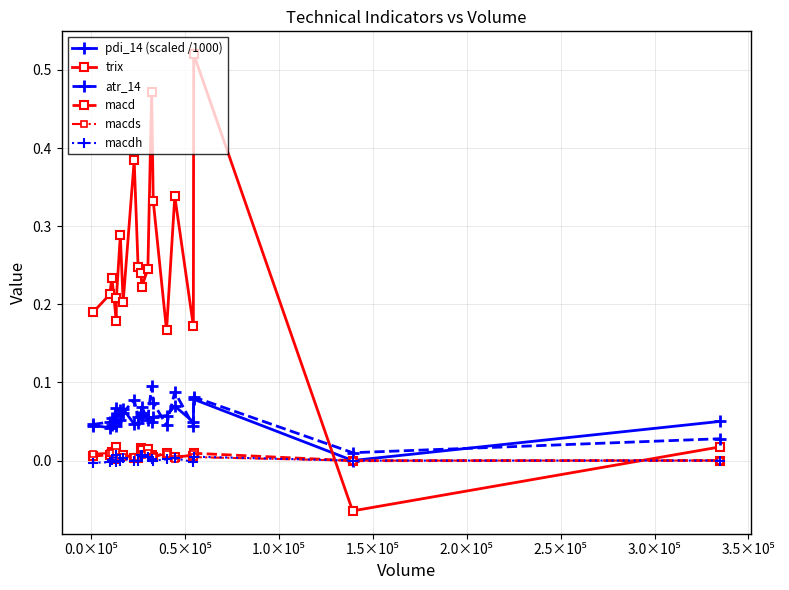

Which series has the largest total across all categories?

trix